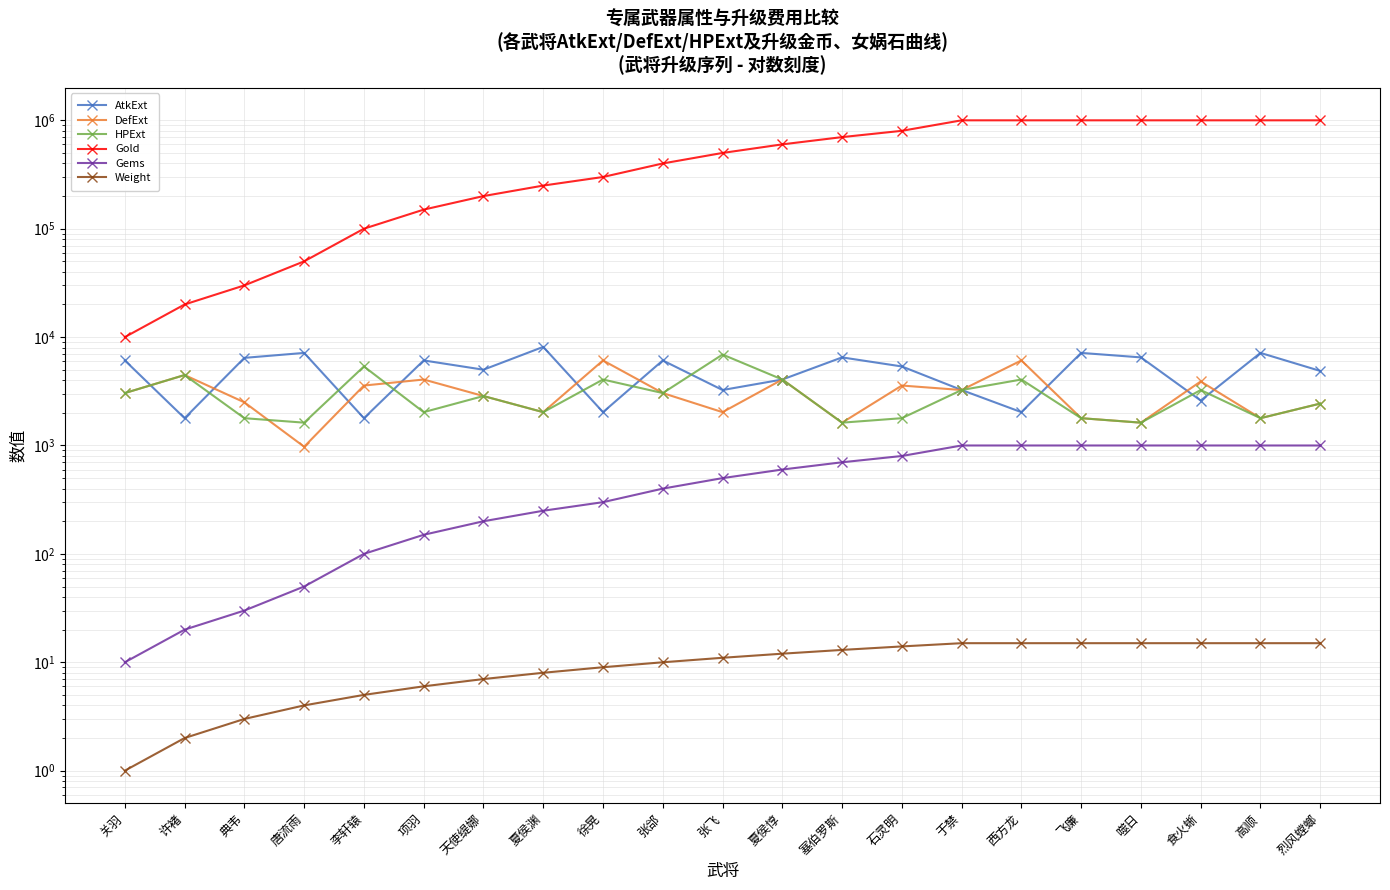

Where does the Weight series first go above 11?

夏侯惇